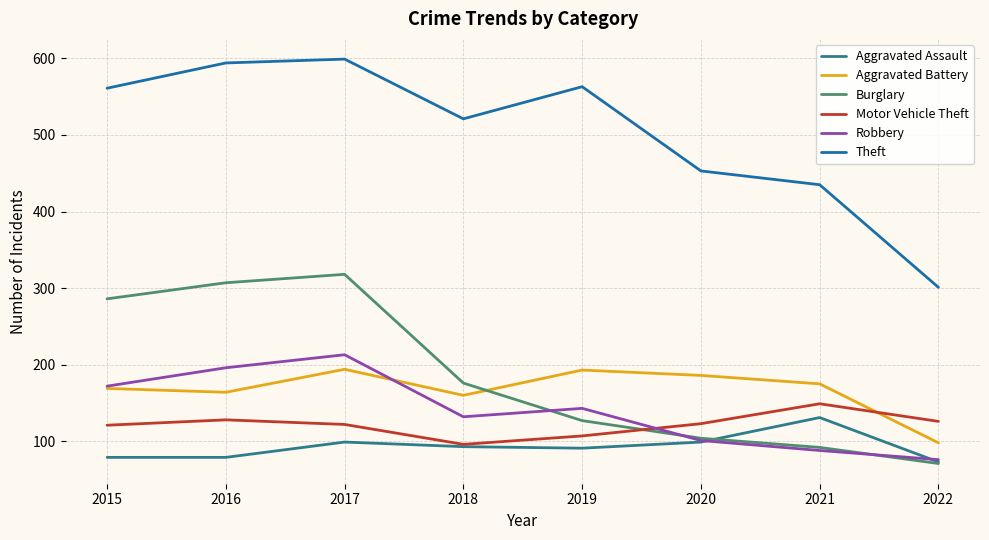

What is the approximate value of Aggravated Battery at 2018, to the nearest 5?

160